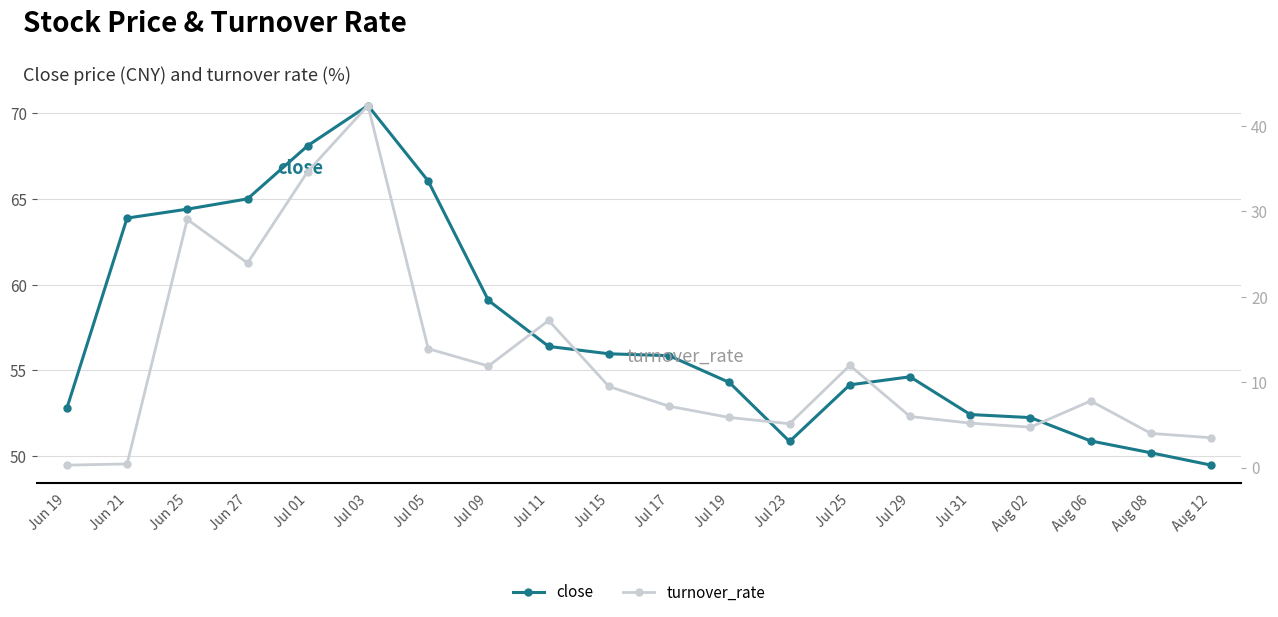

Rank the series by their average value, from lowest to highest.

turnover_rate, close